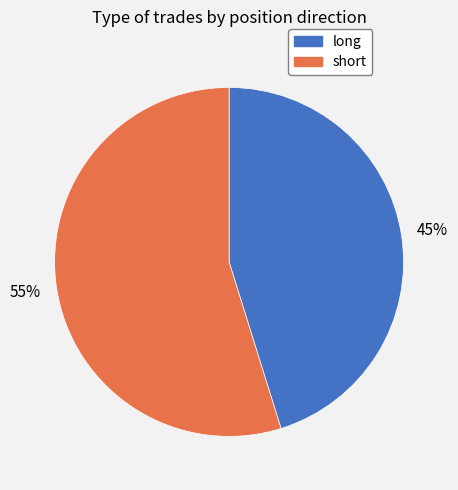

To the nearest percent, what percentage of the pie is short?

55%